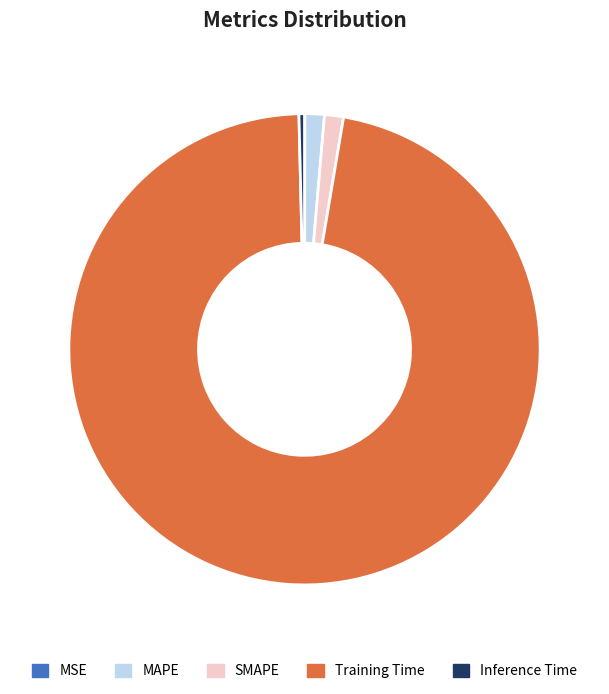

Which has a higher value, Inference Time or SMAPE?

SMAPE